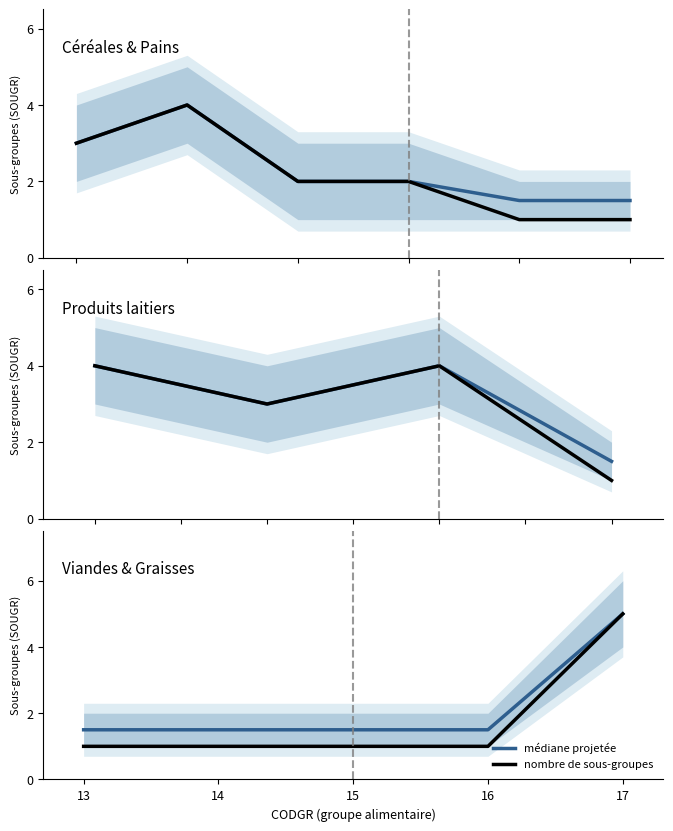

How many values in the nombre de sous-groupes series exceed 1?

1